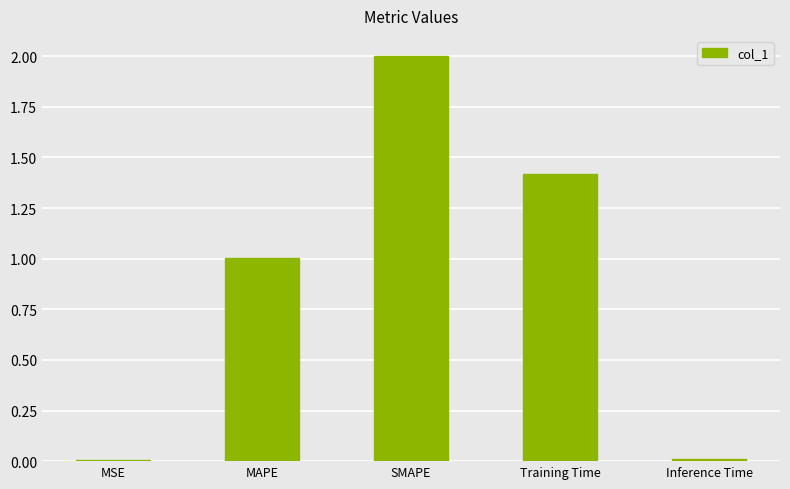

What is the ratio of the value at MAPE to the value at Training Time?

0.7